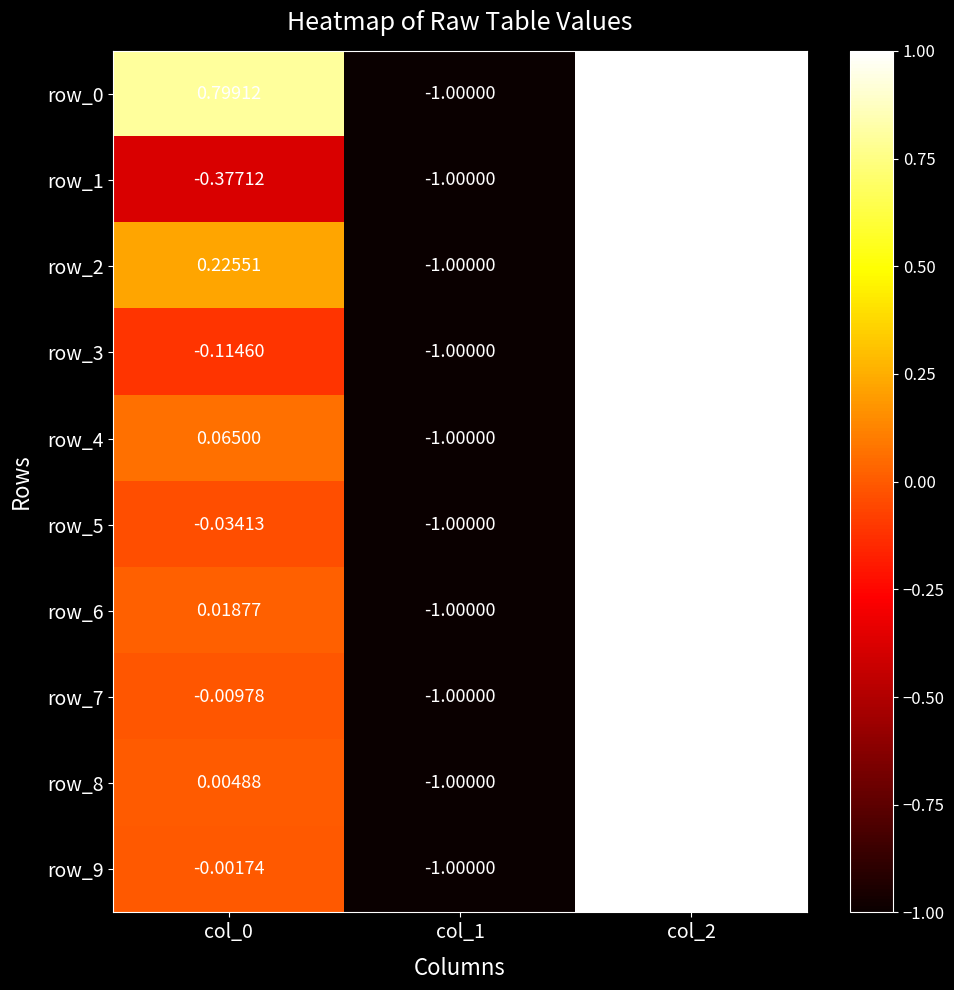

How many categories are shown in the chart?

3